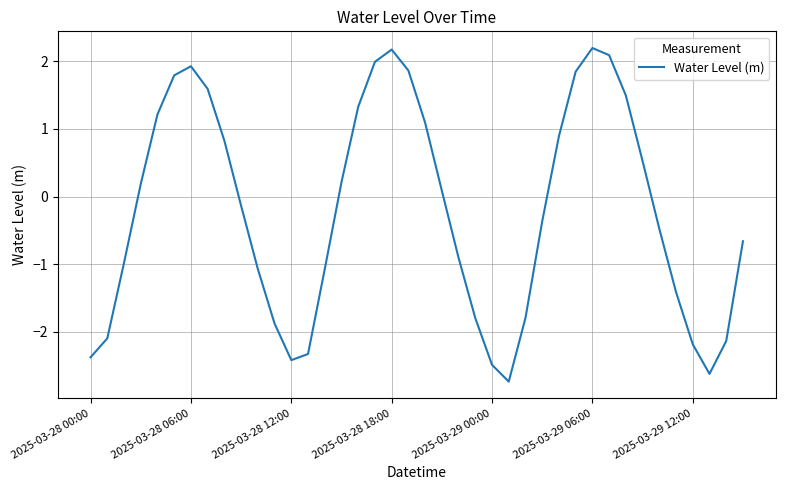

True or false: there are more than 1 points higher than both neighbors.

True